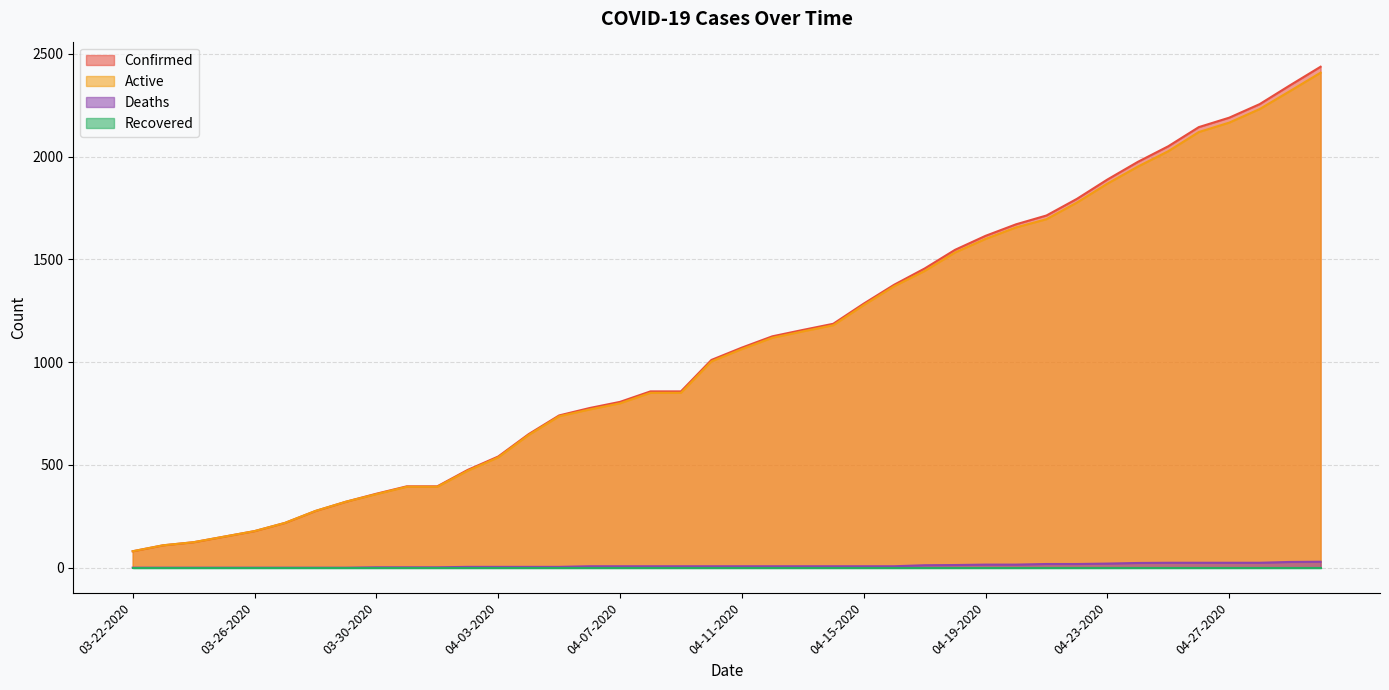

At which label does Active reach its peak?

04-30-2020